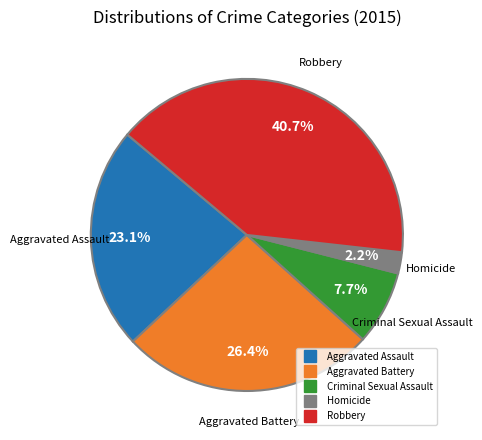

What portion of the pie excludes Criminal Sexual Assault?

92.3%